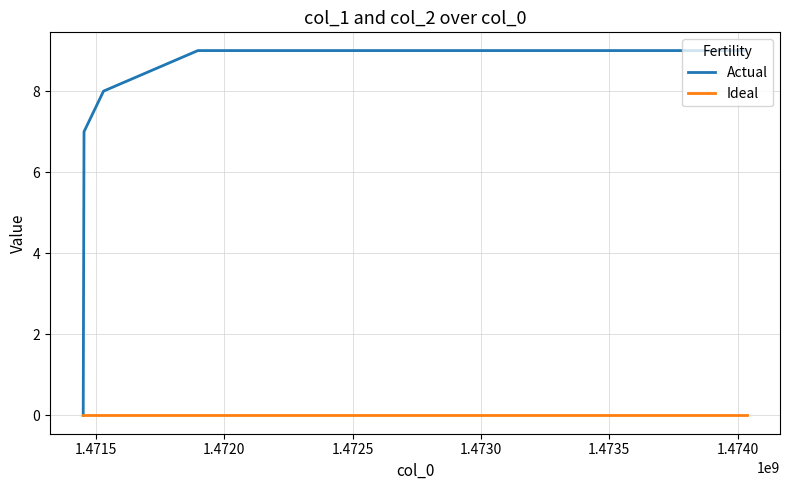

Rank the series by their average value, from highest to lowest.

Actual, Ideal